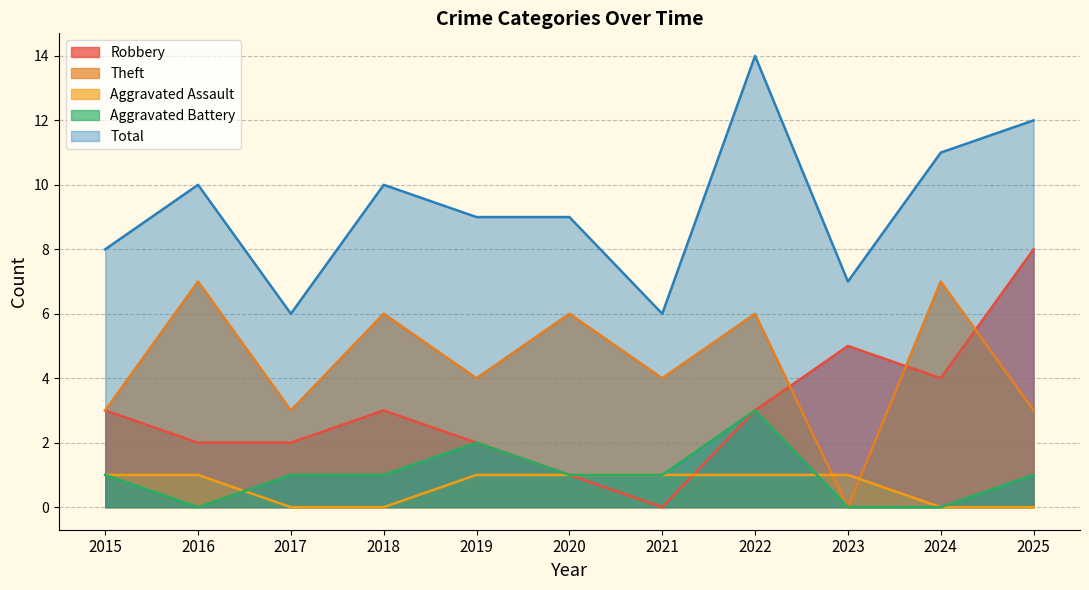

At which category is the sum across all series the highest?

2022